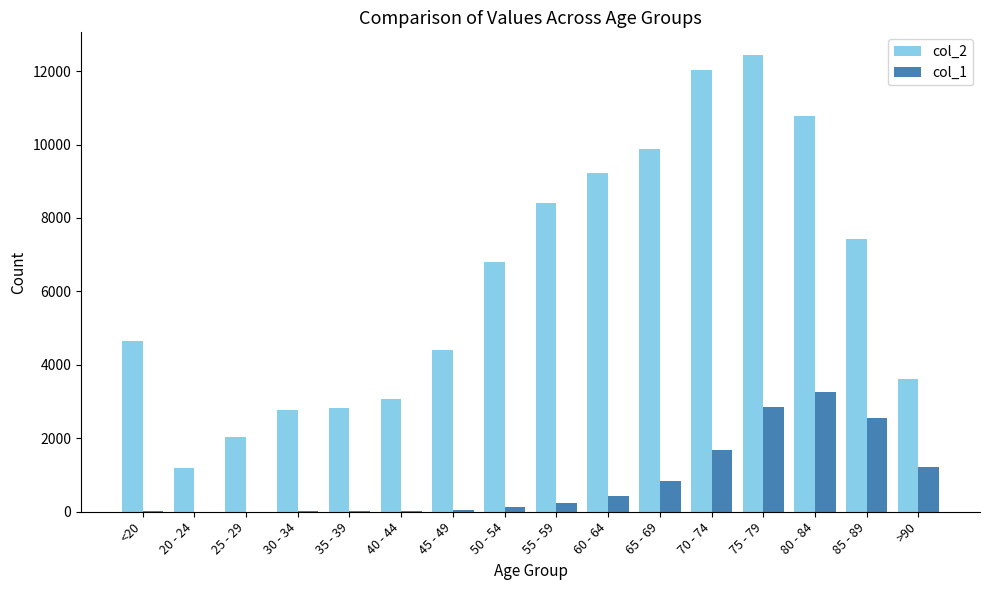

The value of col_2 at 45 - 49 is 5769. True or false?

False